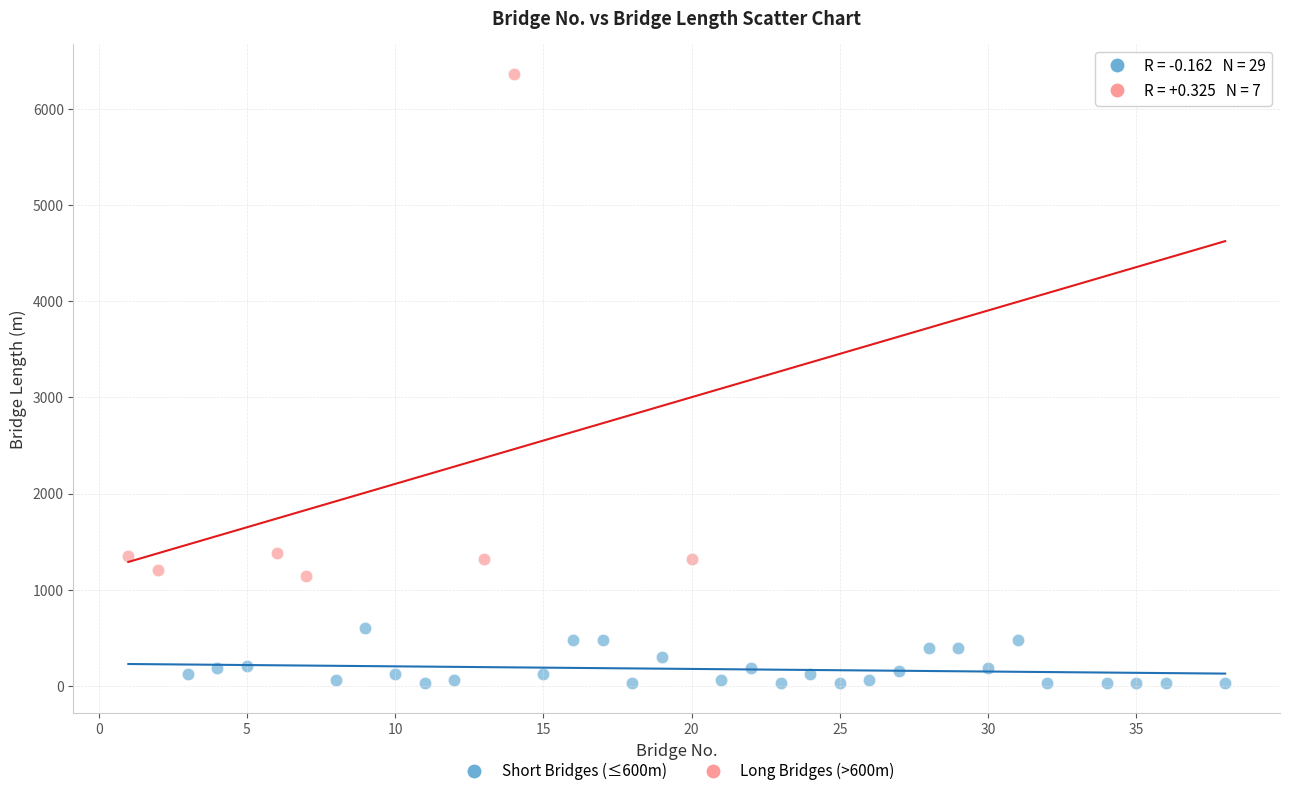

Which series contains the highest Y value?

Long Bridges (>600m)